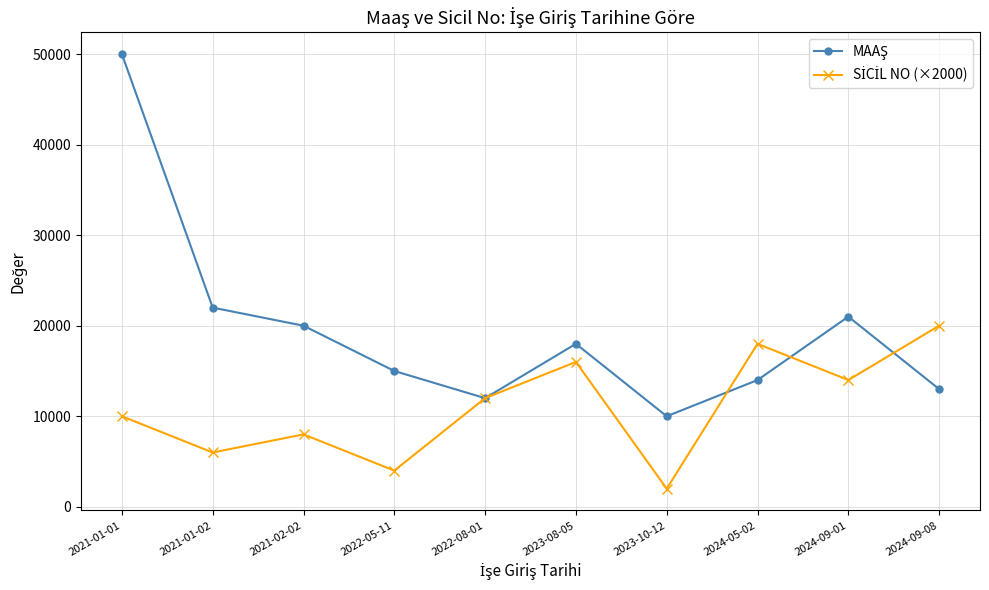

What is the label of the 7th point from the right?

2022-05-11